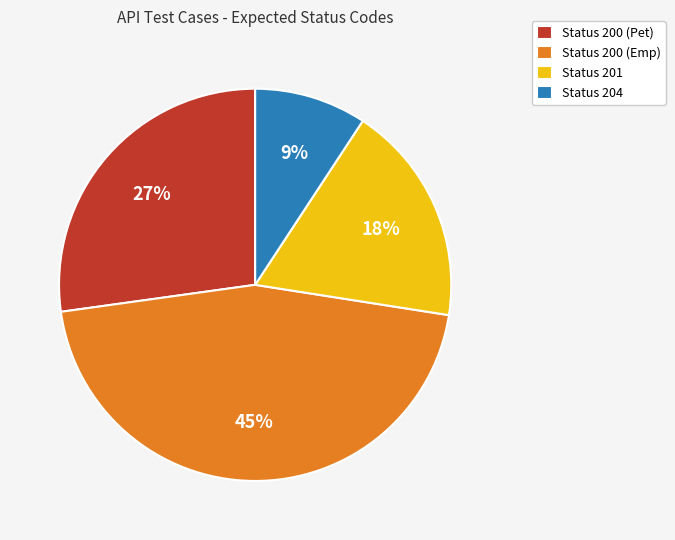

To the nearest percent, what is the average slice percentage?

25%